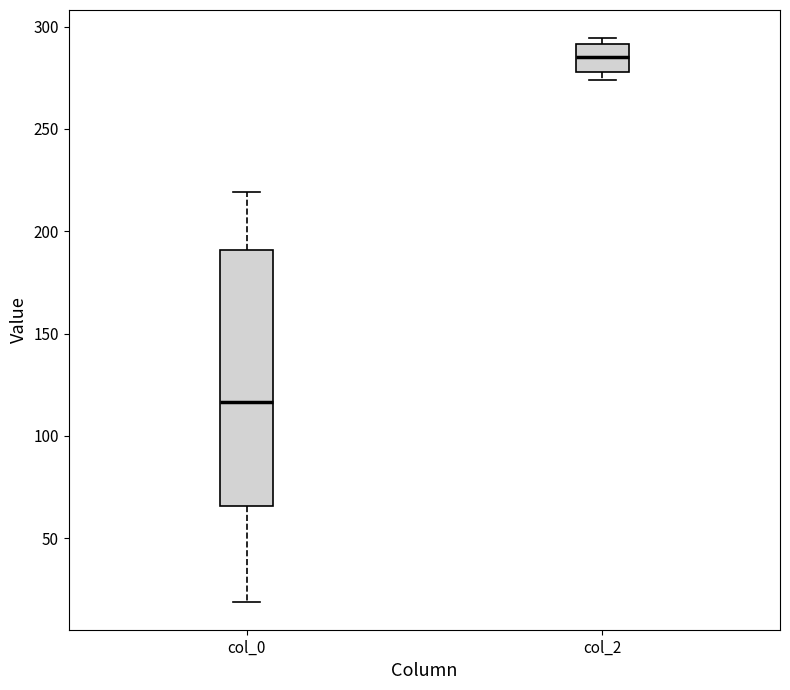

Where is the upper edge of the box for col_2 on the y-axis? The values are not printed on the chart, so give them approximately, as read against the axis.

290